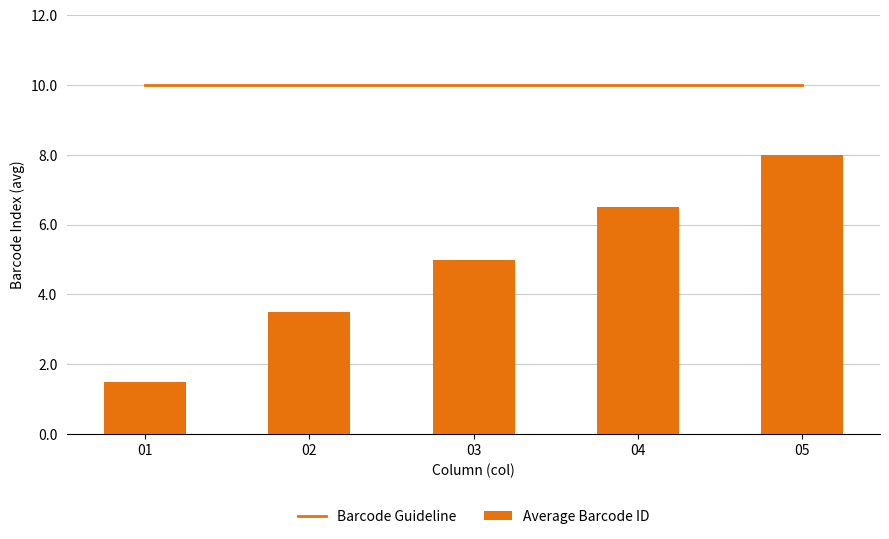

The Barcode Guideline series shows 3.5 at 02. True or false?

False